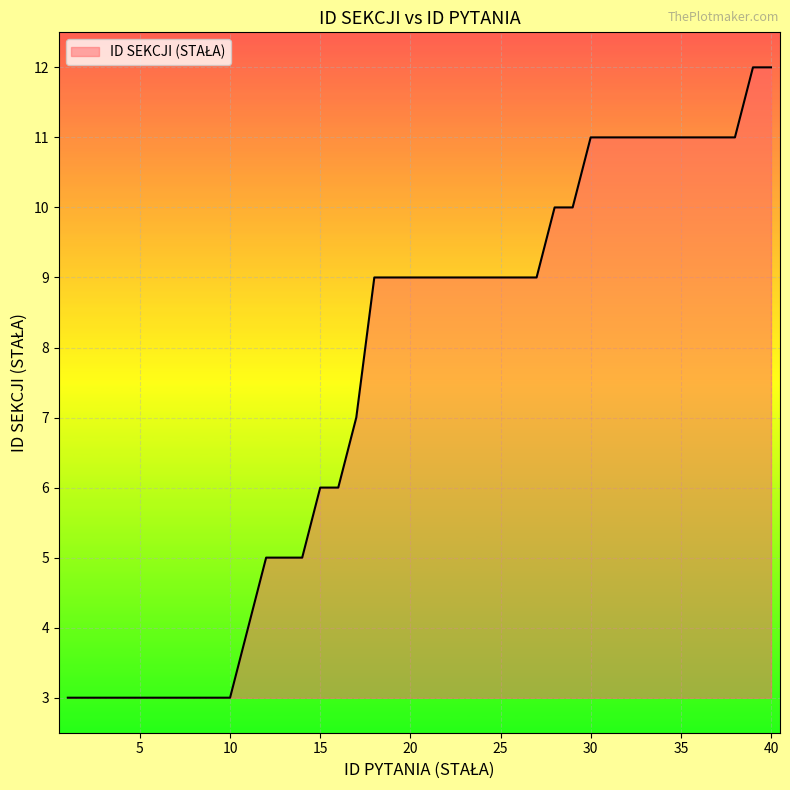

What is the maximum value shown in the chart?

12